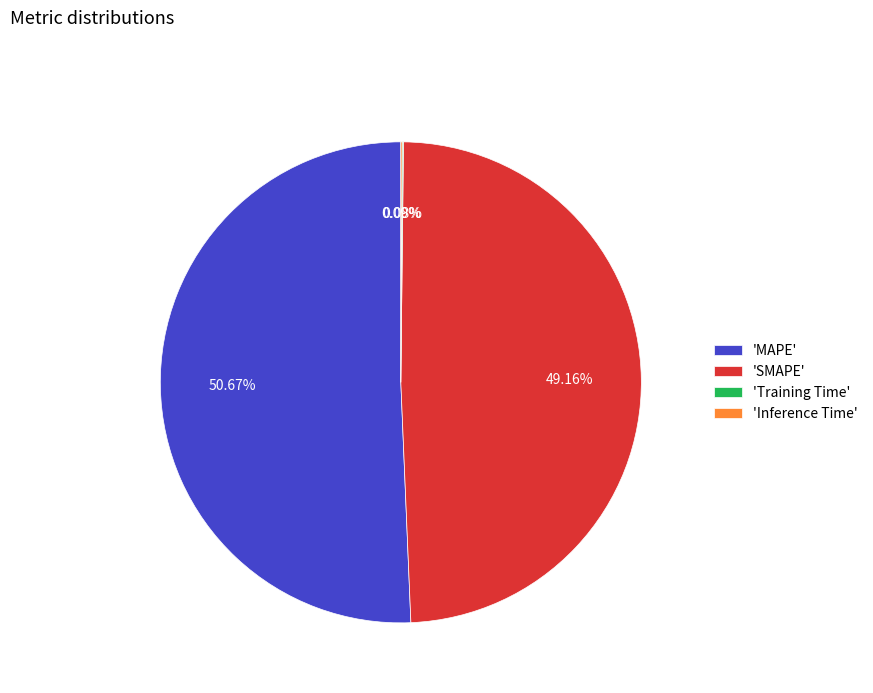

Which category has the biggest portion of the pie?

'MAPE'